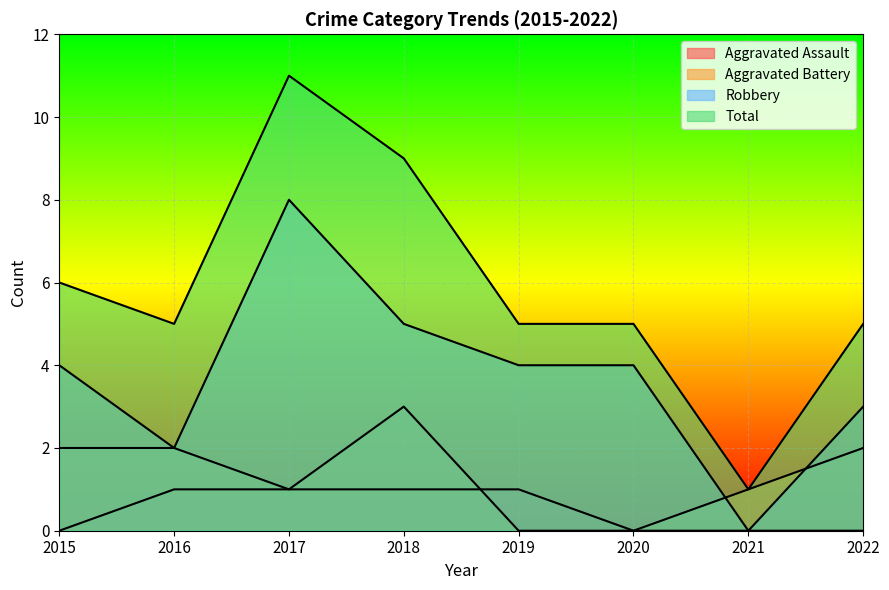

Which category has the highest value in the Total series?

2017